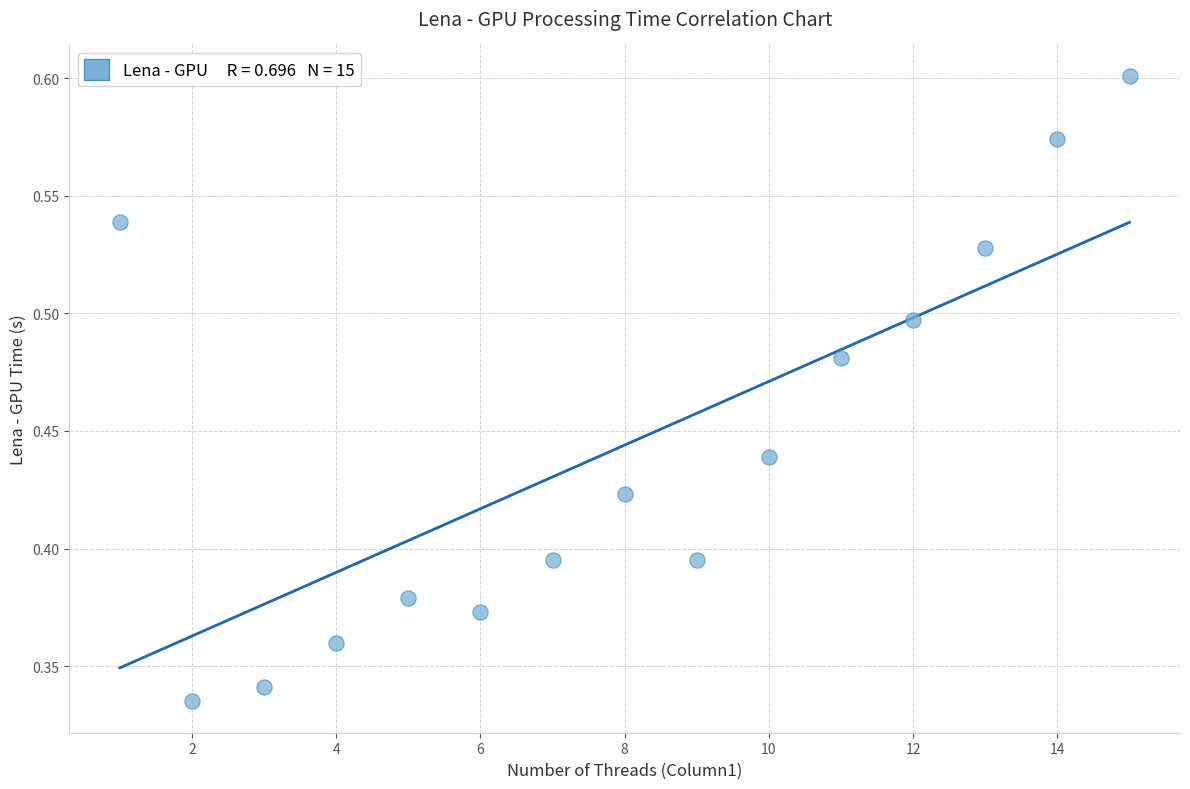

What is the range of X values (max minus min)?

14.0